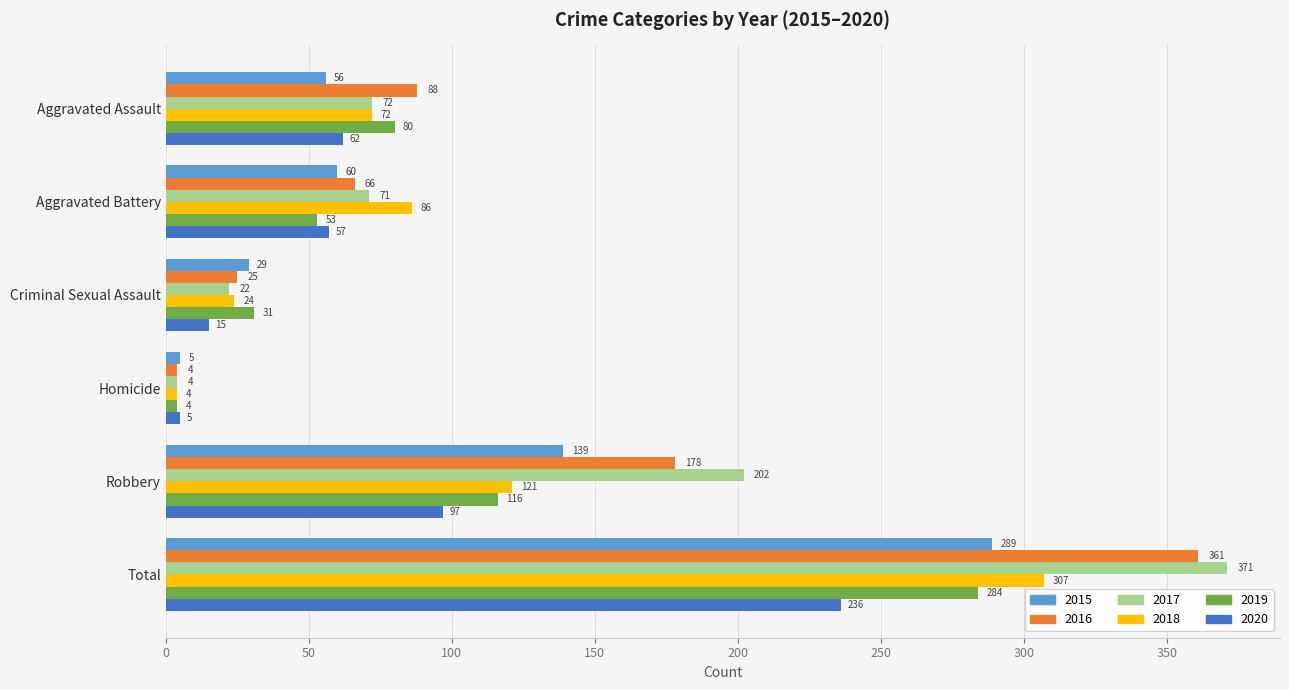

What are all the series names shown in the legend?

2015, 2016, 2017, 2018, 2019, 2020